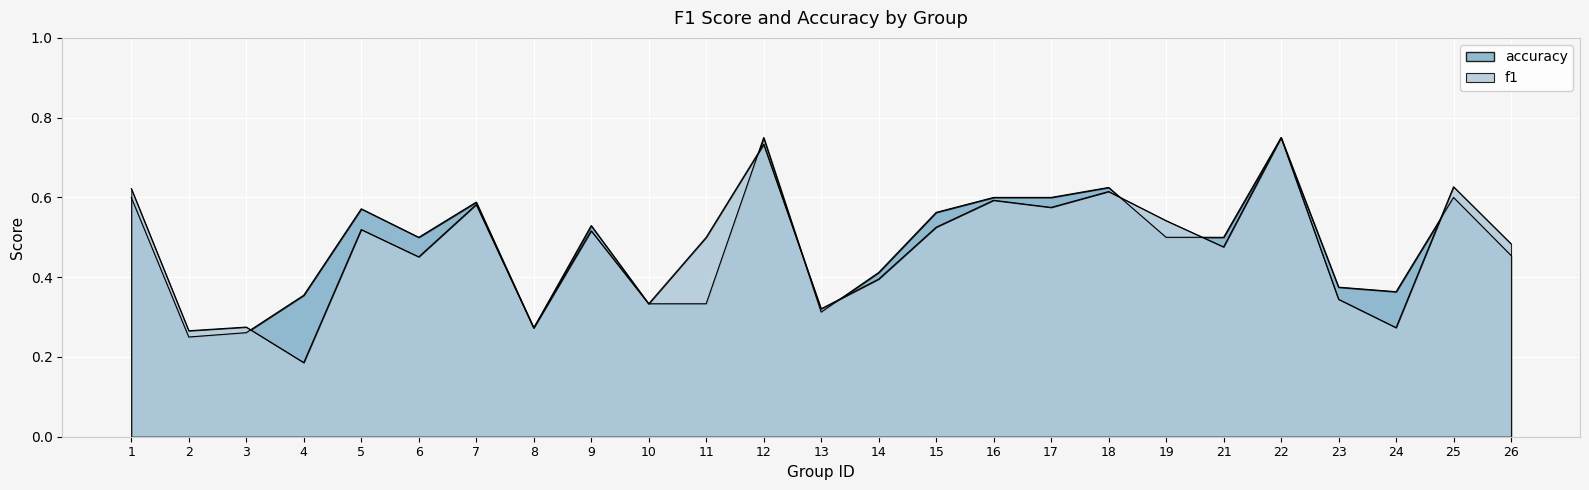

Which series changed the most between 2 and 26?

f1